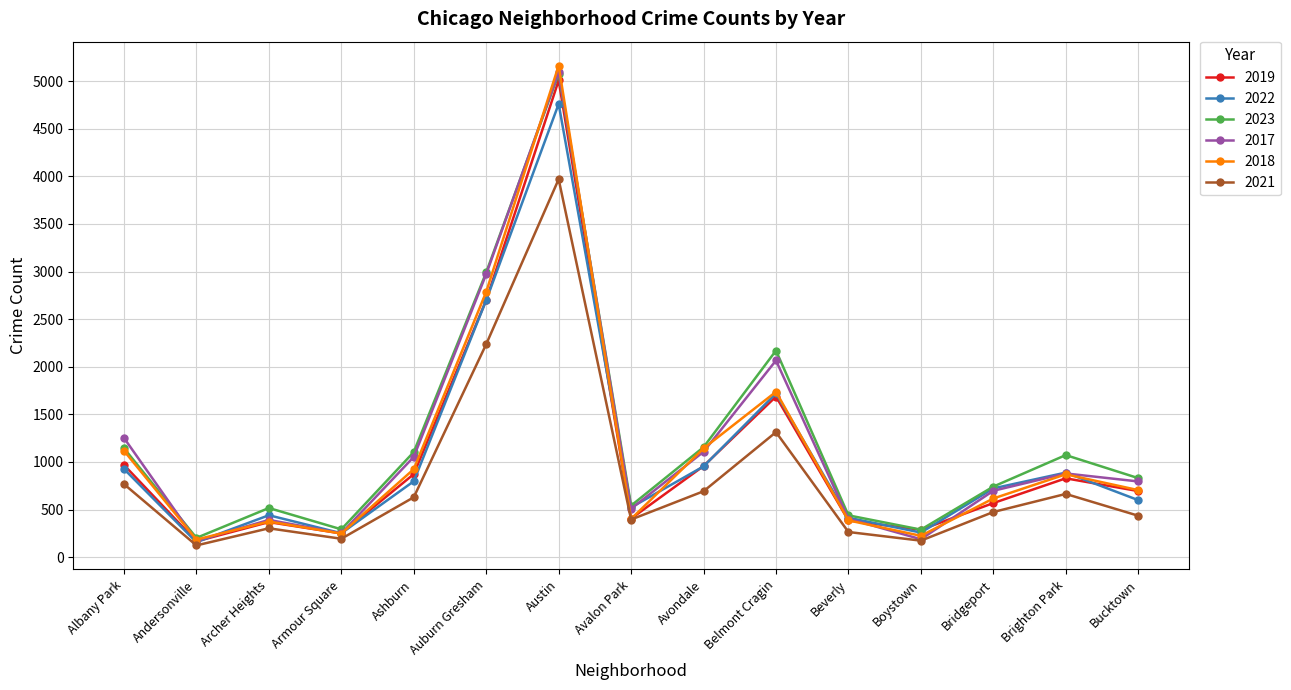

Which category has the highest value in the 2019 series?

Austin